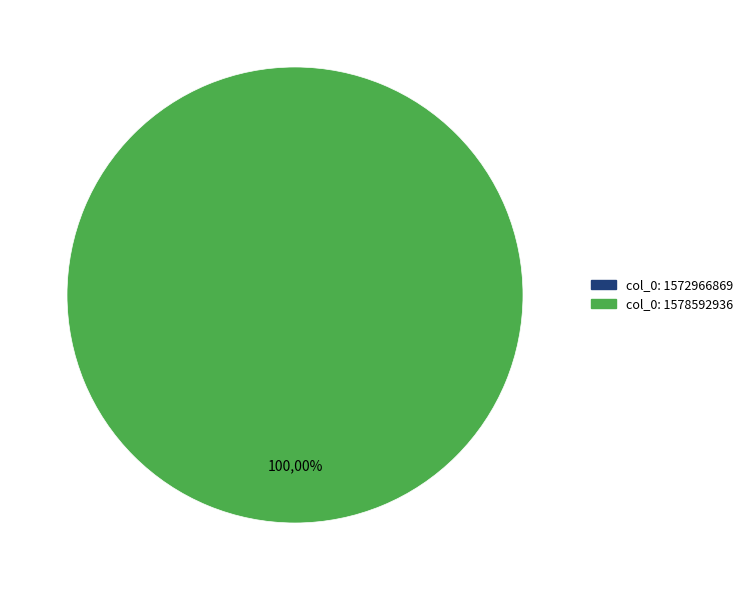

To the nearest percent, what is the combined percentage of col_0: 1578592936 and col_0: 1572966869?

100%